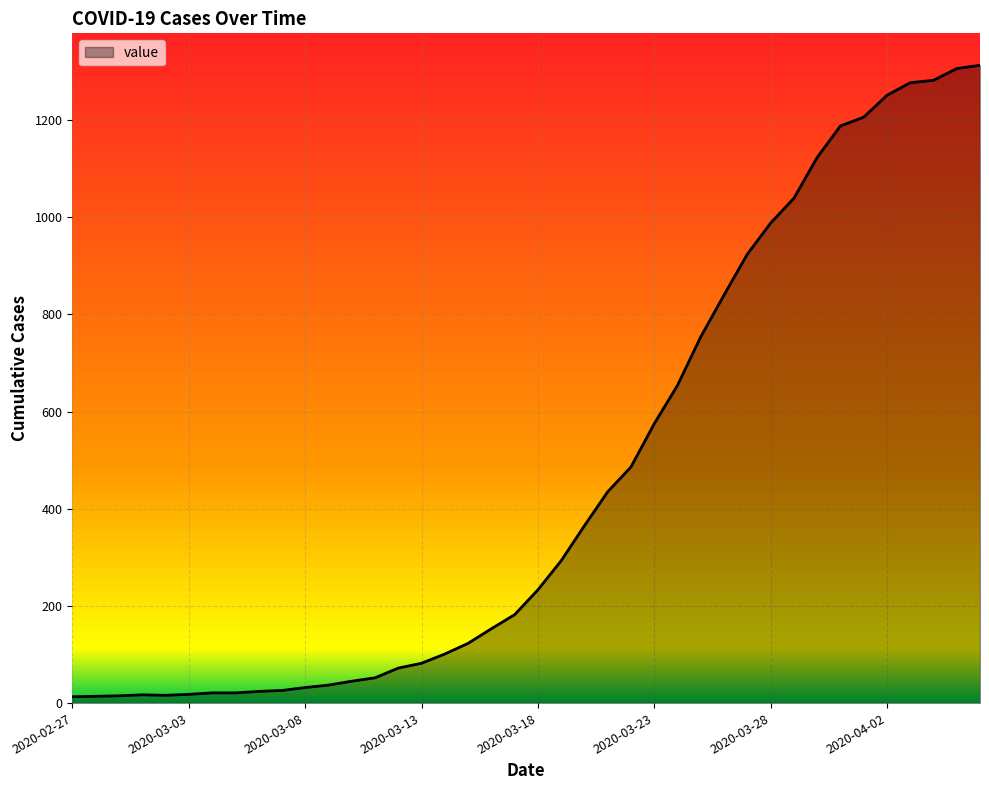

What is the greatest value displayed?

1313